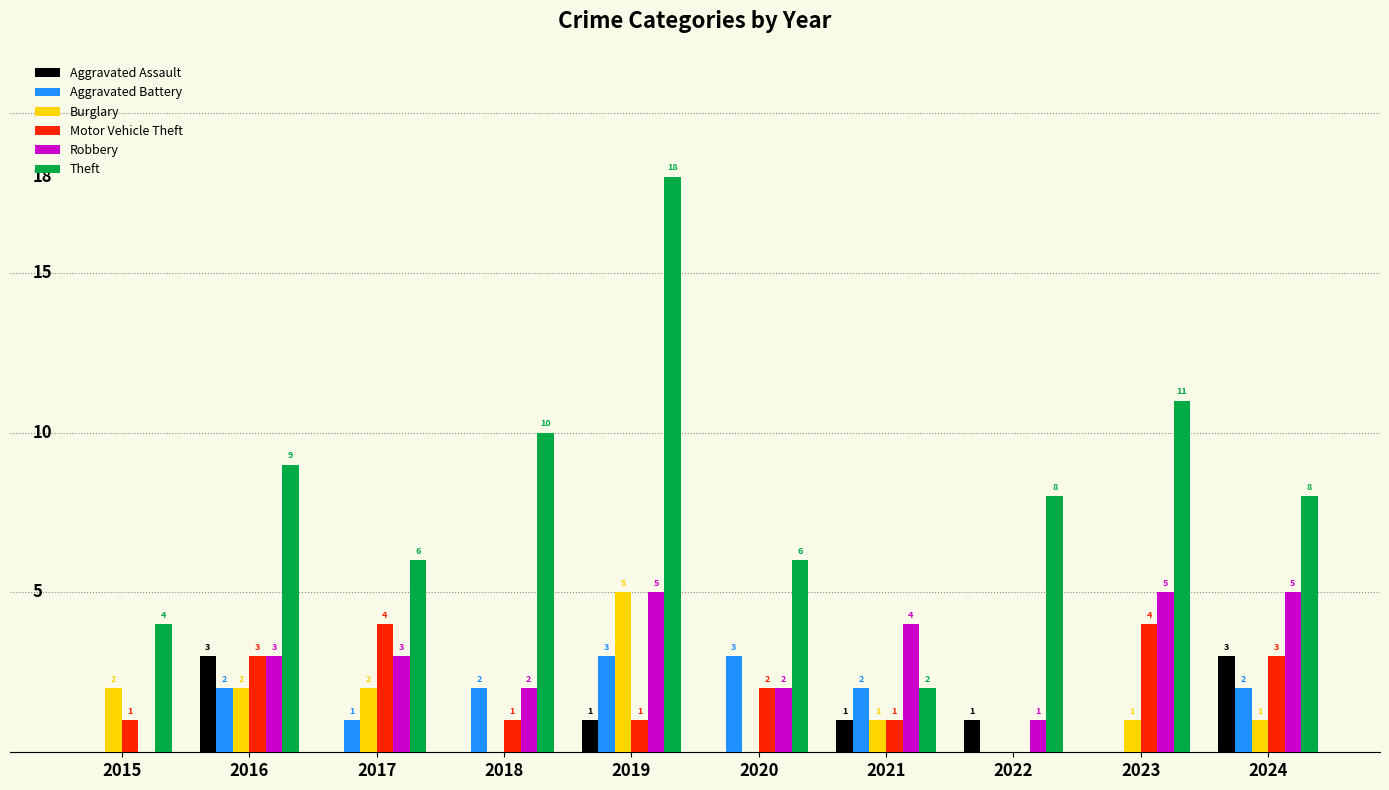

Are the bars grouped side by side (vs. stacked)?

Yes